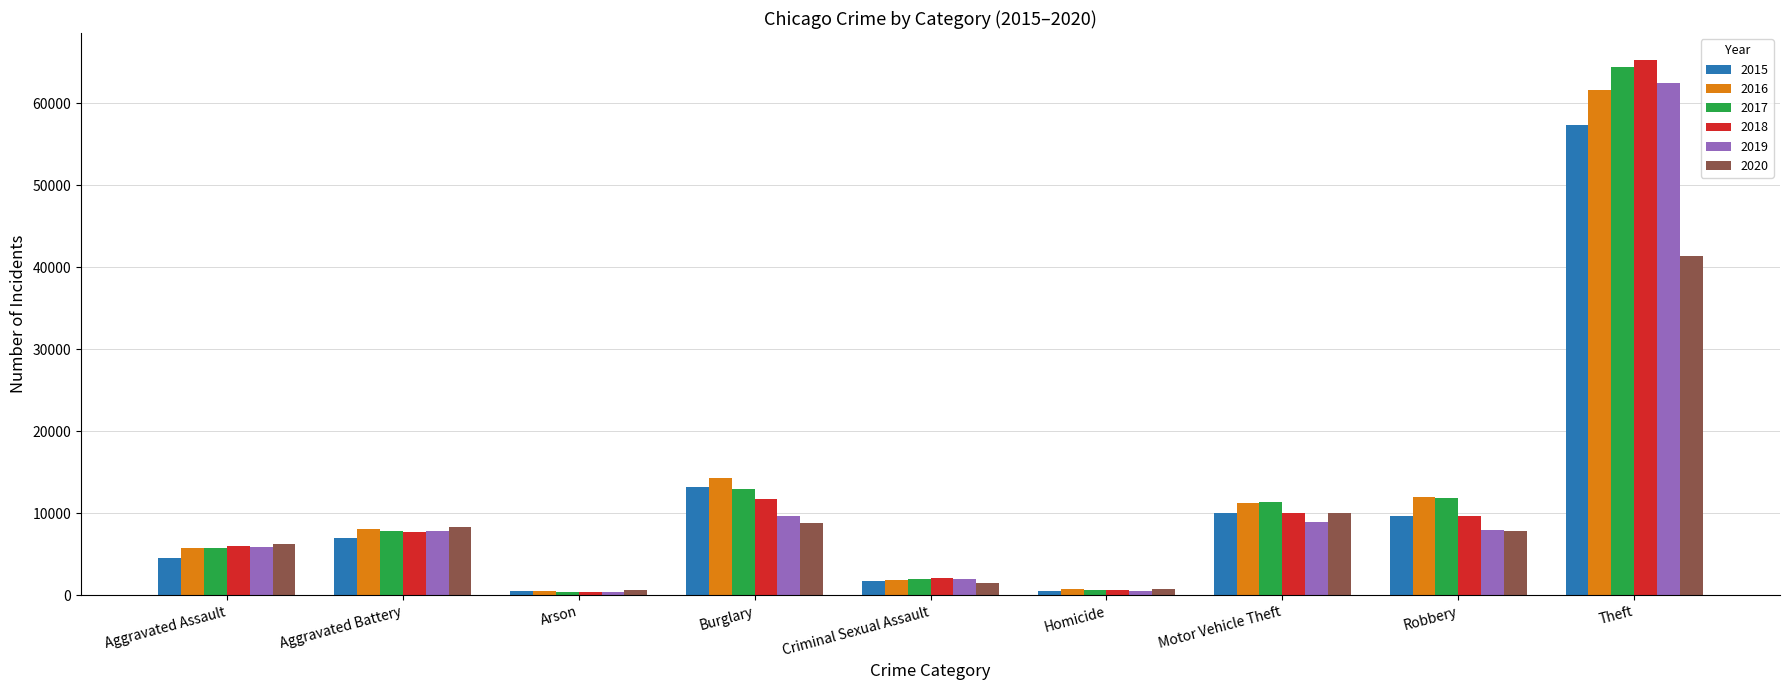

True or false: 2018 has a value of 2046 at Criminal Sexual Assault.

True